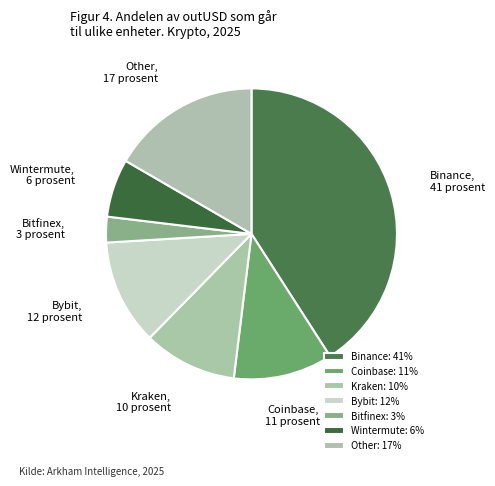

True or false: Bitfinex accounts for 13% of the total.

False